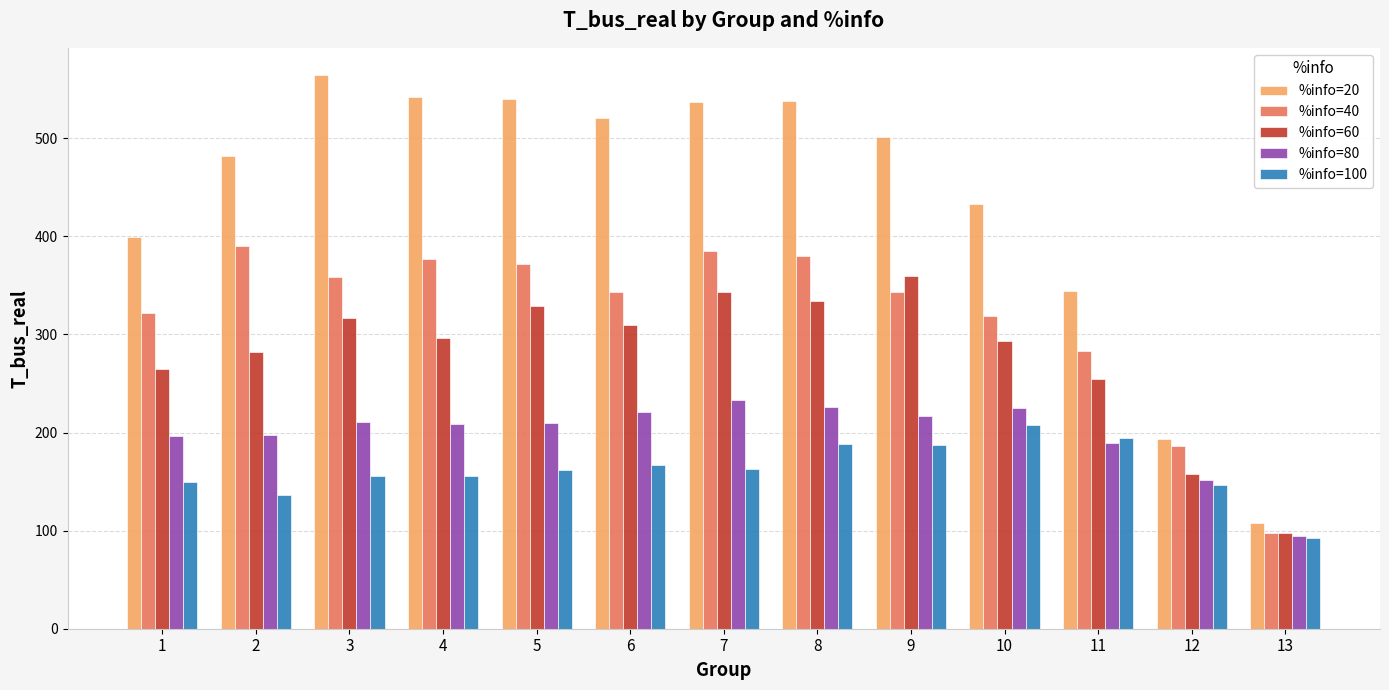

Where is %info=40 nearest to the value 243?

11